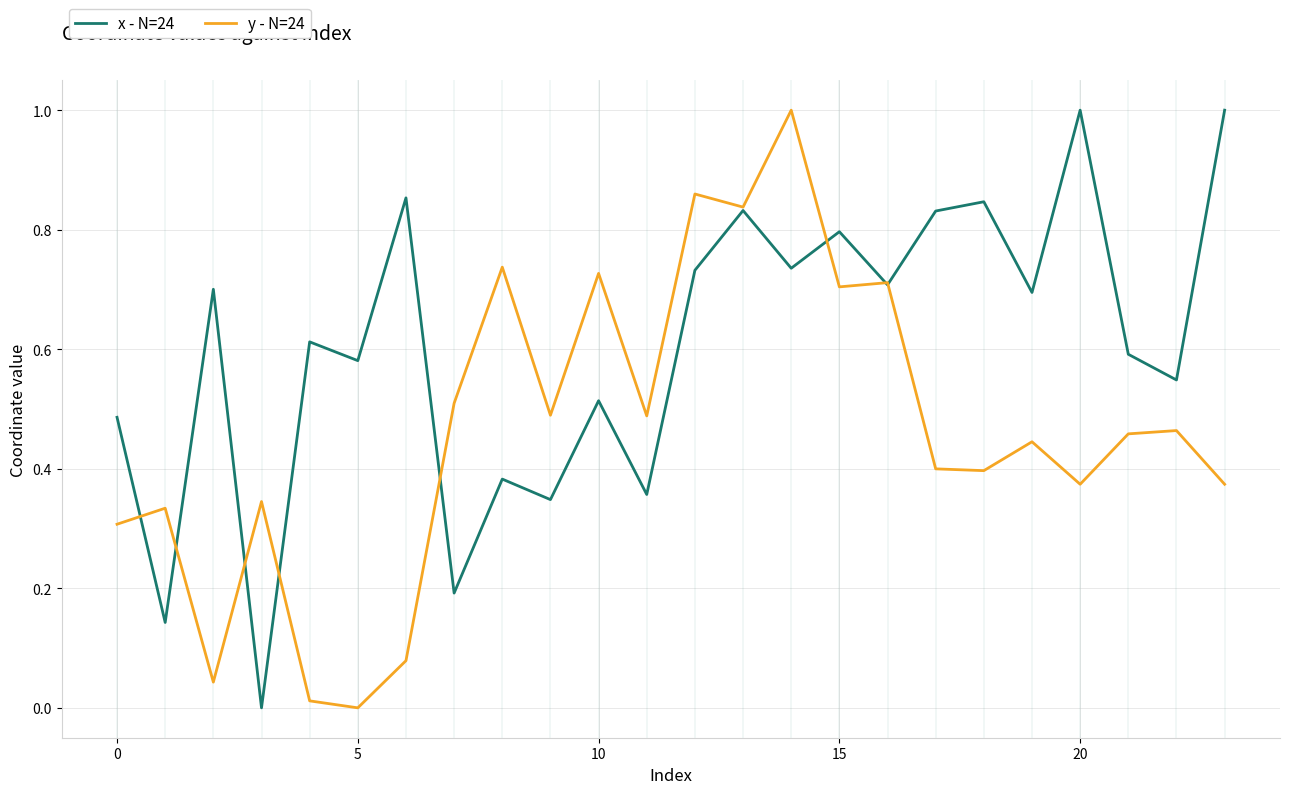

How many series are shown in this chart?

2